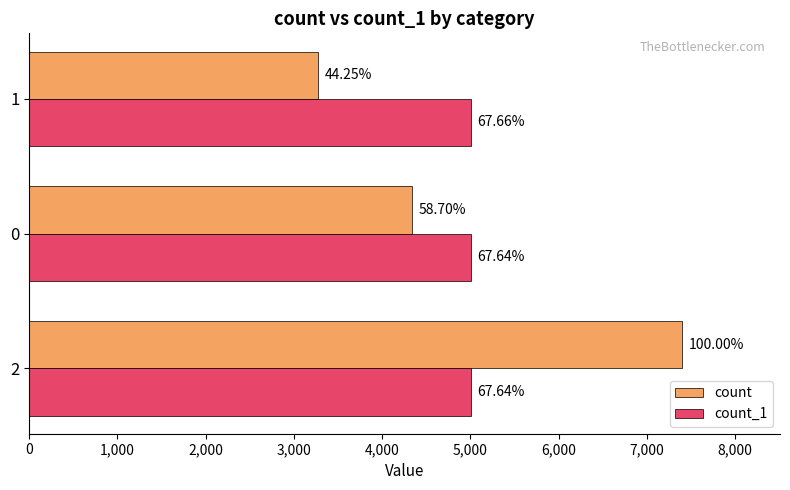

At how many categories does at least one series exceed 7220?

1